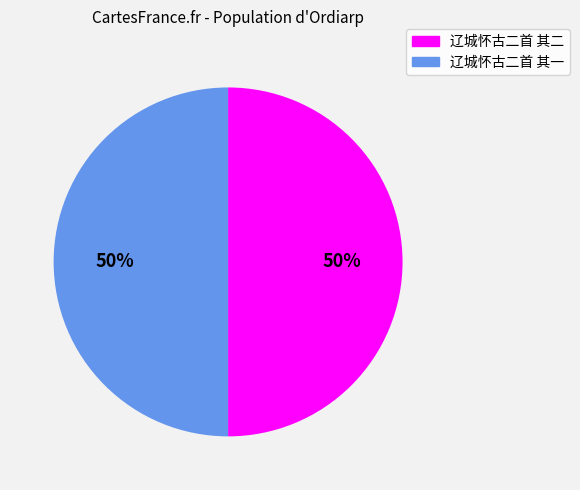

What is the ratio of the value at 辽城怀古二首 其二 to the value at 辽城怀古二首 其一?

1.0